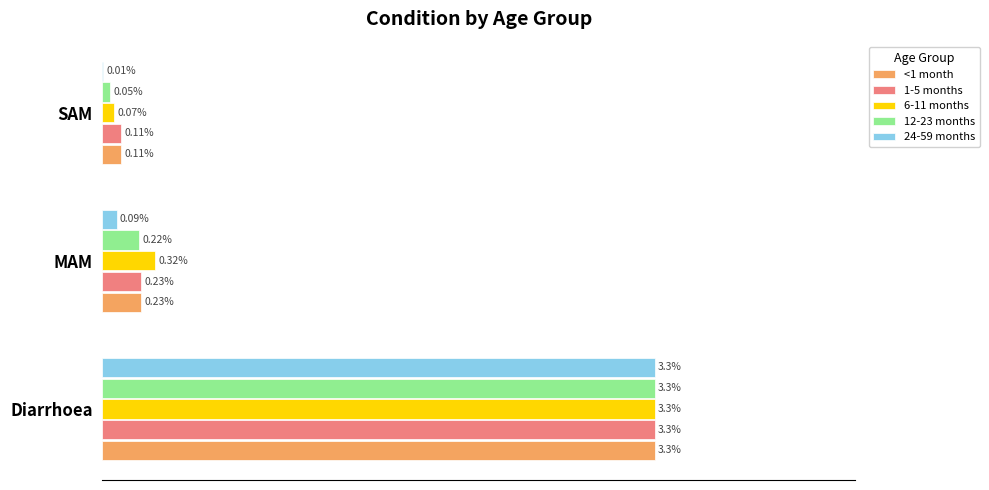

Which series changed the most between Diarrhoea and MAM?

24-59 months